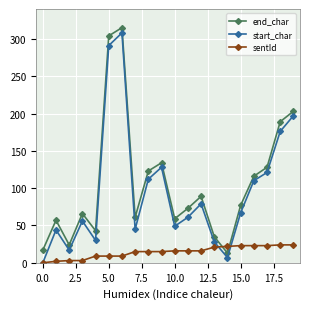

Count the number of categories in the chart.

20